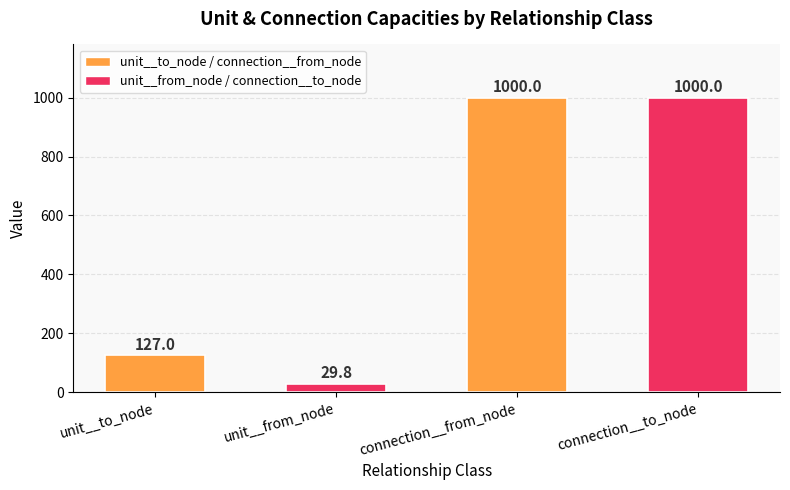

What position from the right is unit__from_node?

3